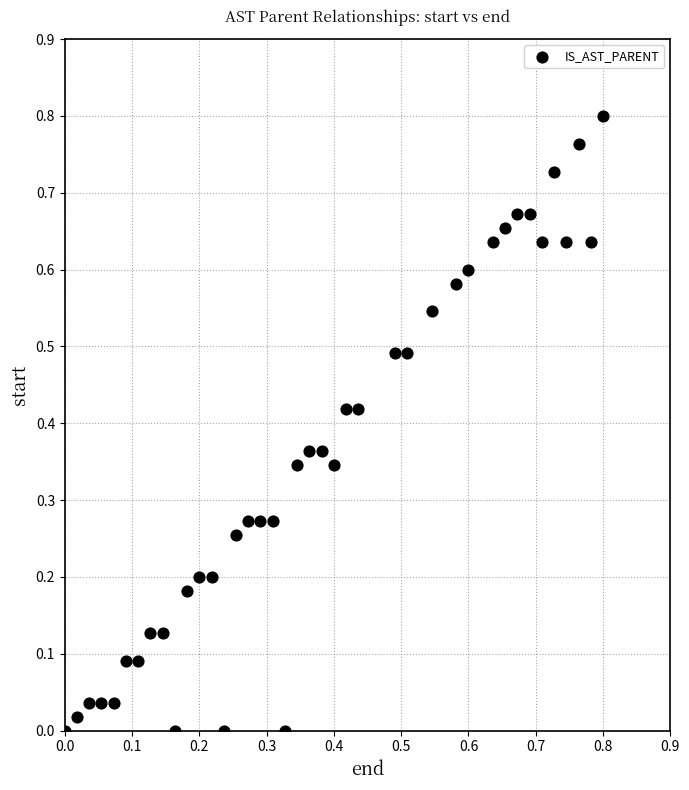

How many points are shown in the scatter plot?

40